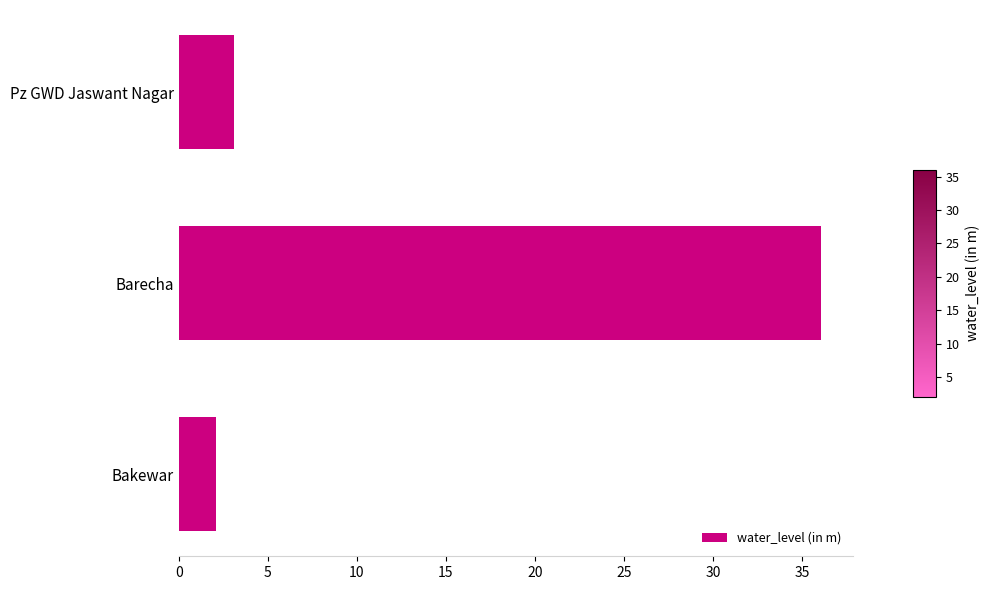

True or false: the data shows 36.0 at Barecha.

True